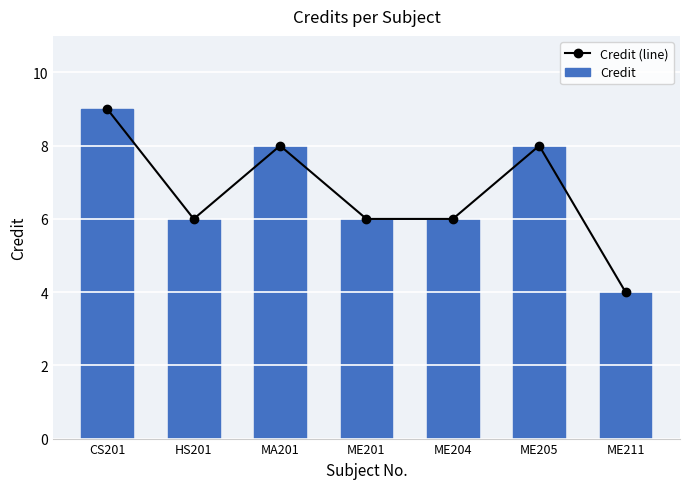

Rank the categories by Credit value from highest to lowest.

CS201, MA201, ME205, HS201, ME201, ME204, ME211